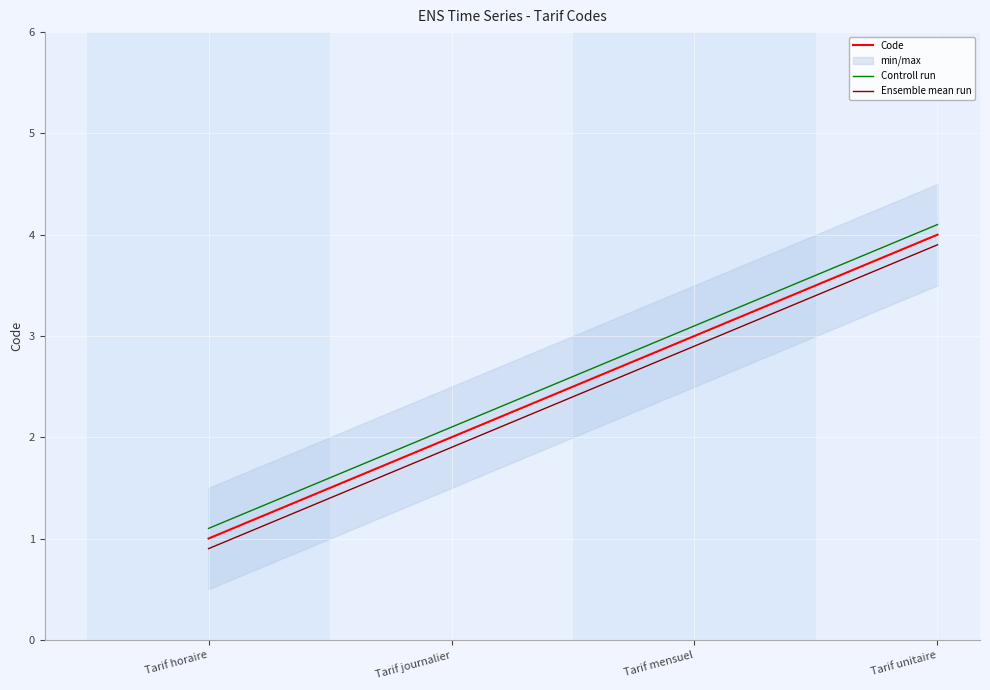

True or false: Ensemble mean run has a value of 0.9 at Tarif horaire.

True